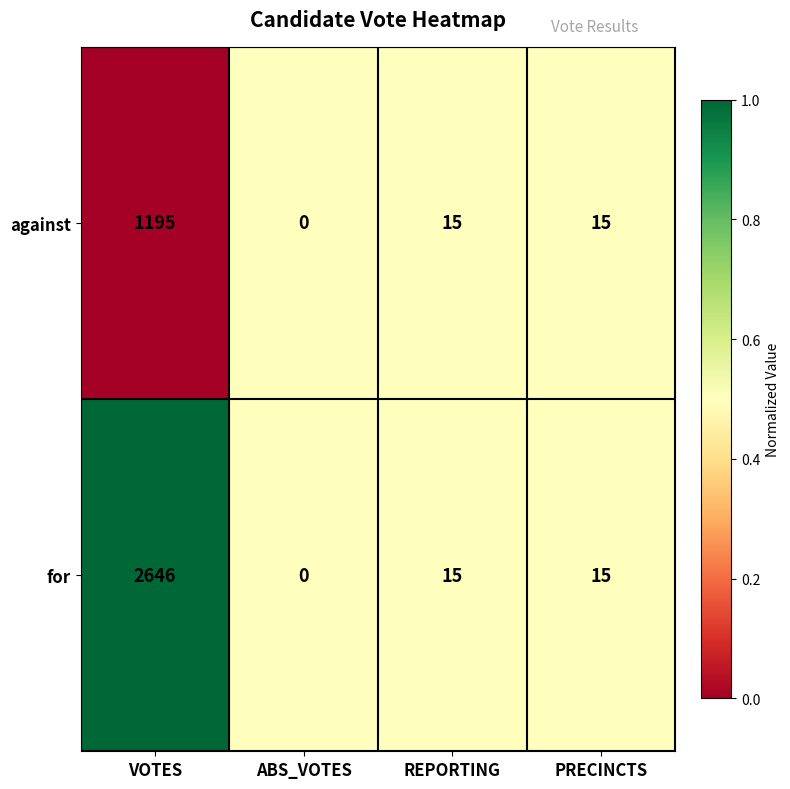

Which series has the widest spread of values?

for